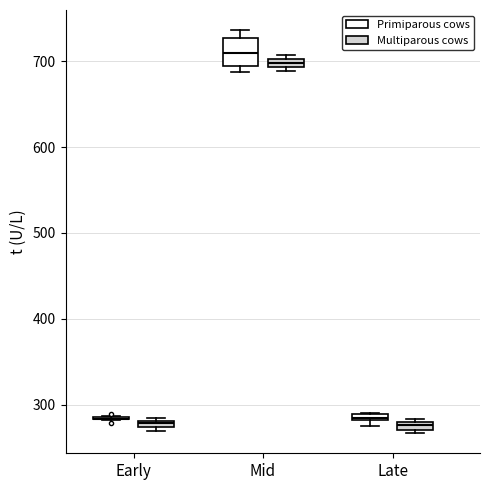

Where is the lower edge of the box for Late (Multiparous cows) on the y-axis? The values are not printed on the chart, so give them approximately, as read against the axis.

270